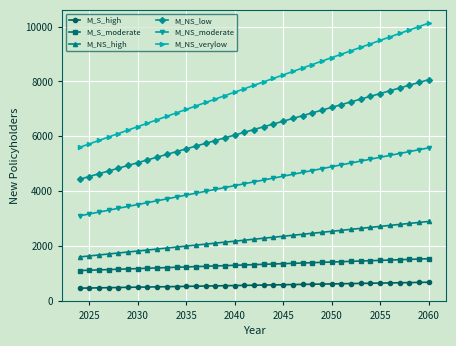

How many lines are shown in the chart?

6